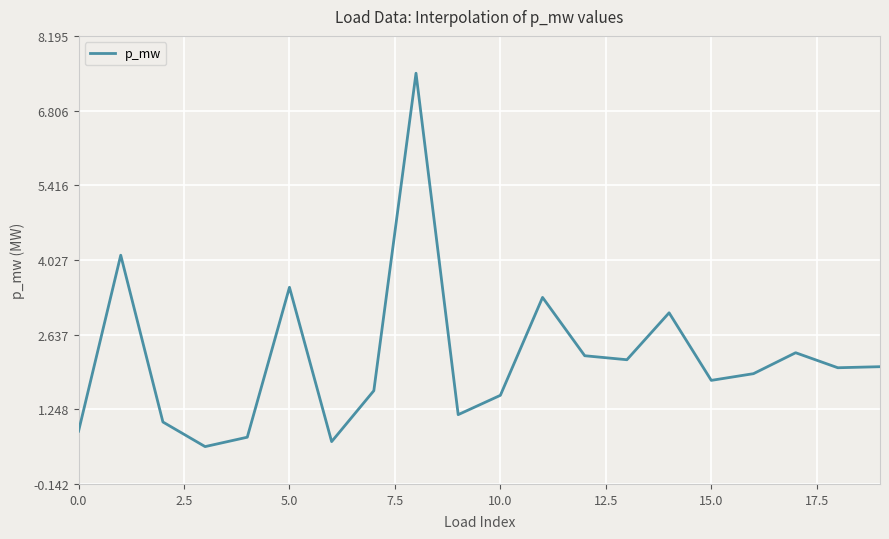

What is the minimum value shown in the chart?

0.6